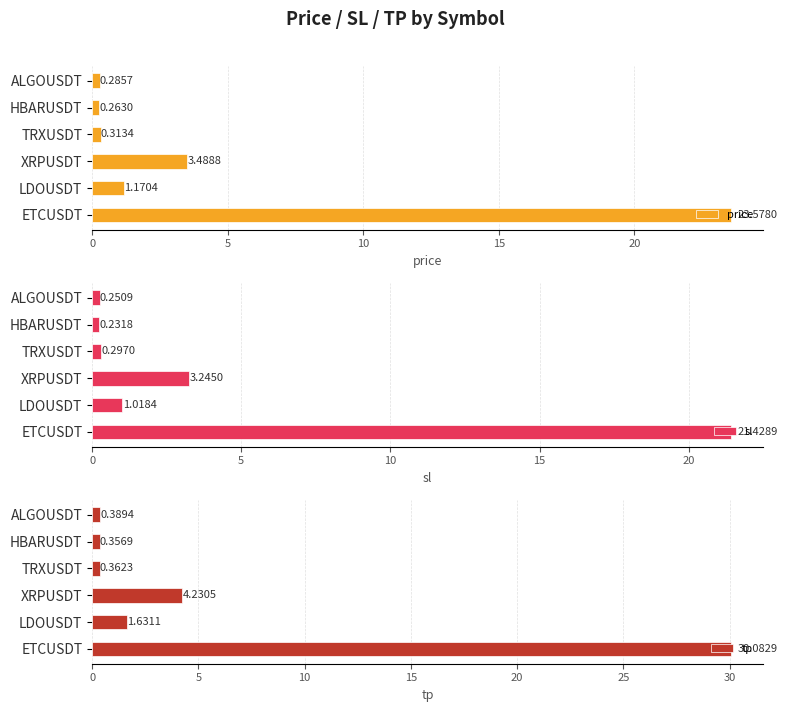

What is the difference between the maximum and minimum values in the price series?

23.3